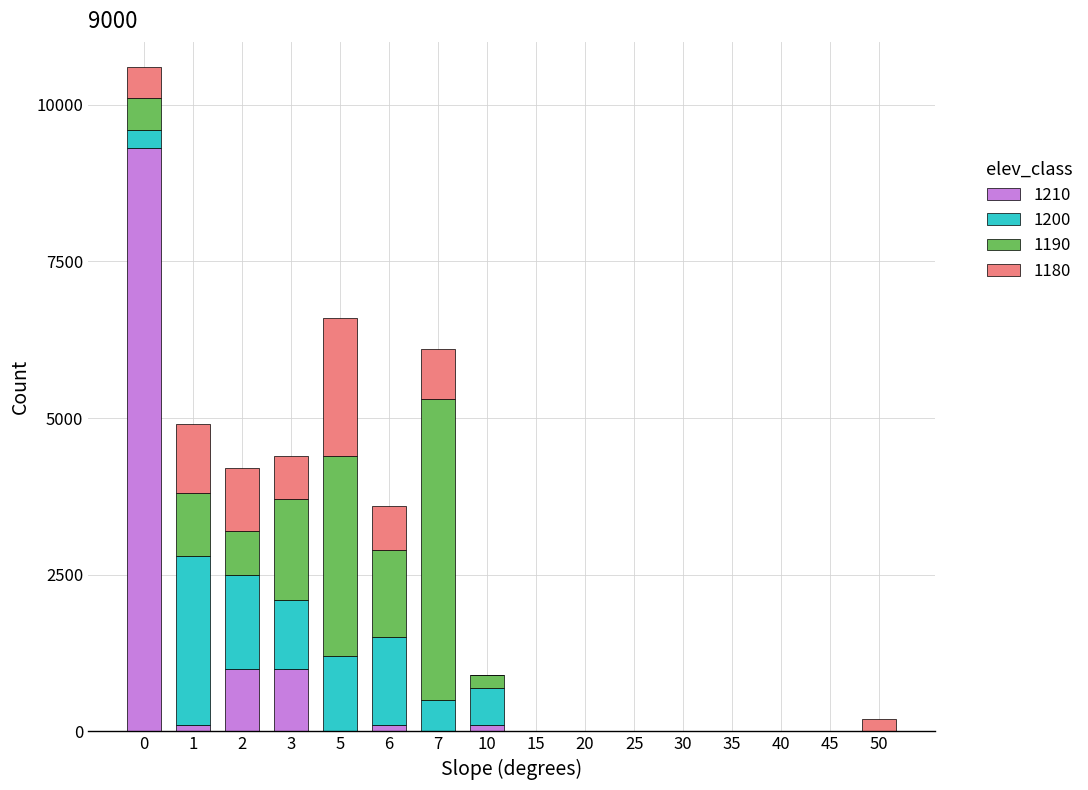

The value of 1210 at 15 is 0. True or false?

True